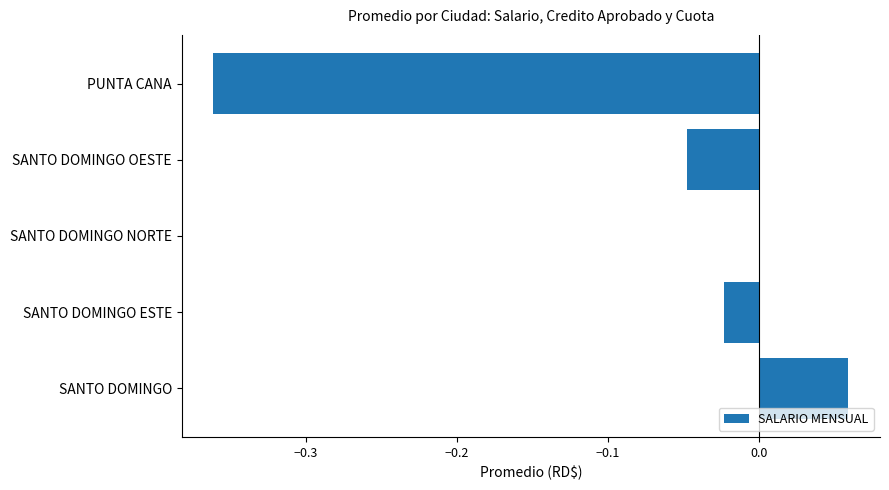

Between SANTO DOMINGO OESTE and PUNTA CANA, which is larger?

SANTO DOMINGO OESTE